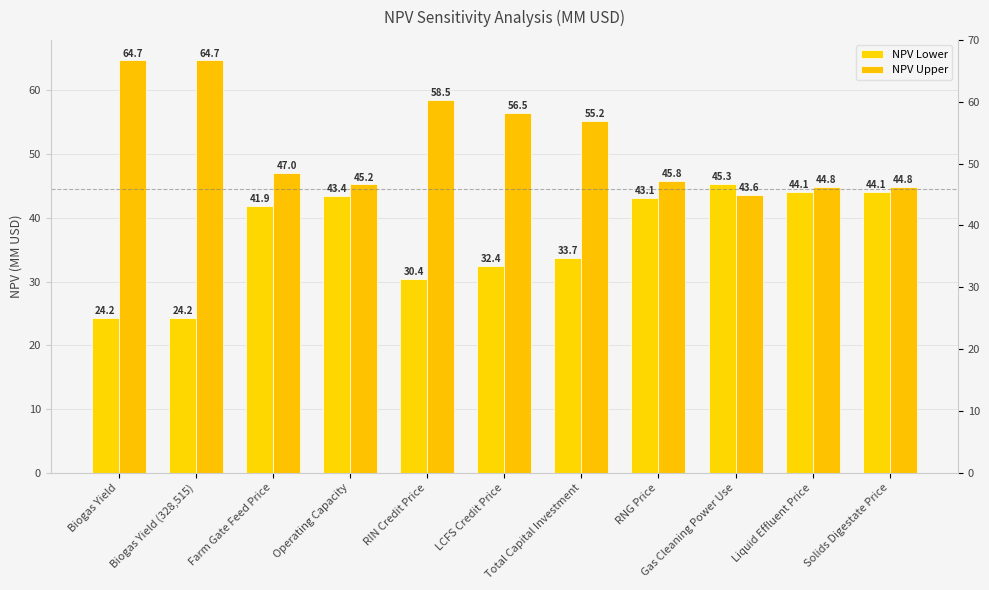

At which label does NPV Lower reach its peak?

Gas Cleaning Power Use